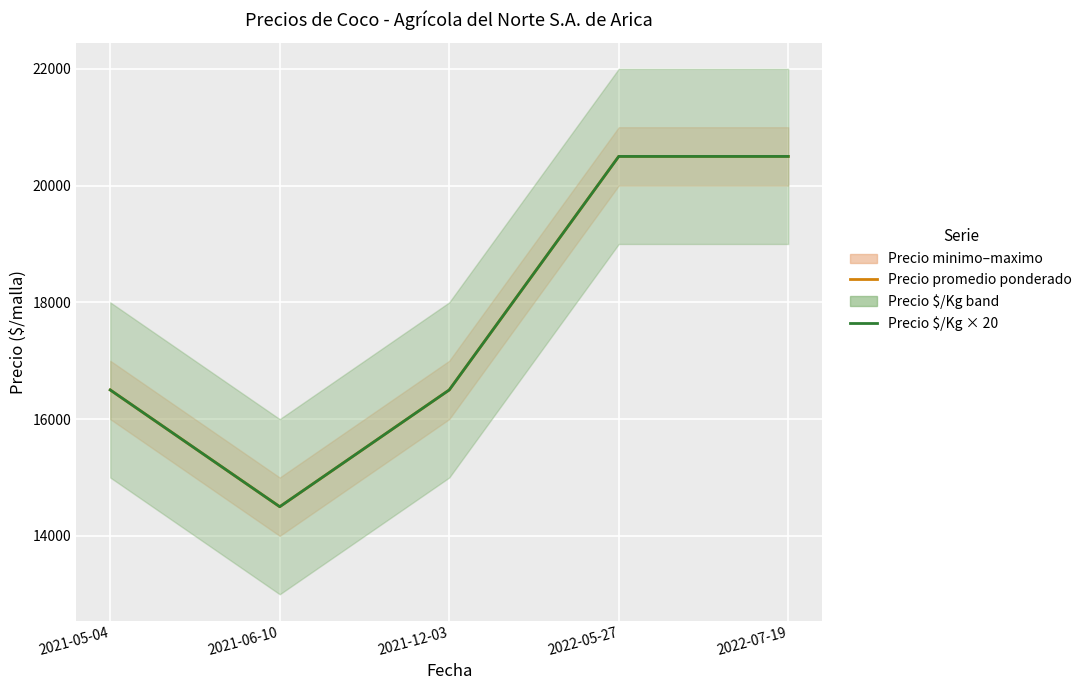

At which label does Precio $/Kg × 20 first exceed 16500?

2022-05-27